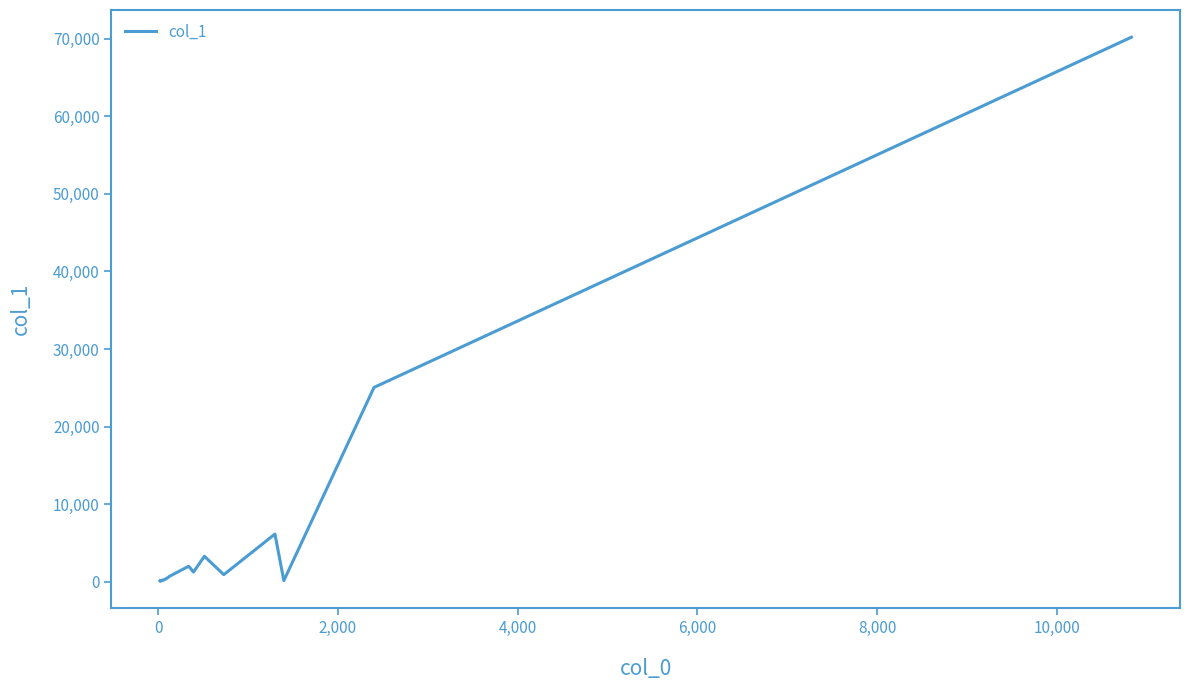

Is it true that the value at 17 is 72?

False